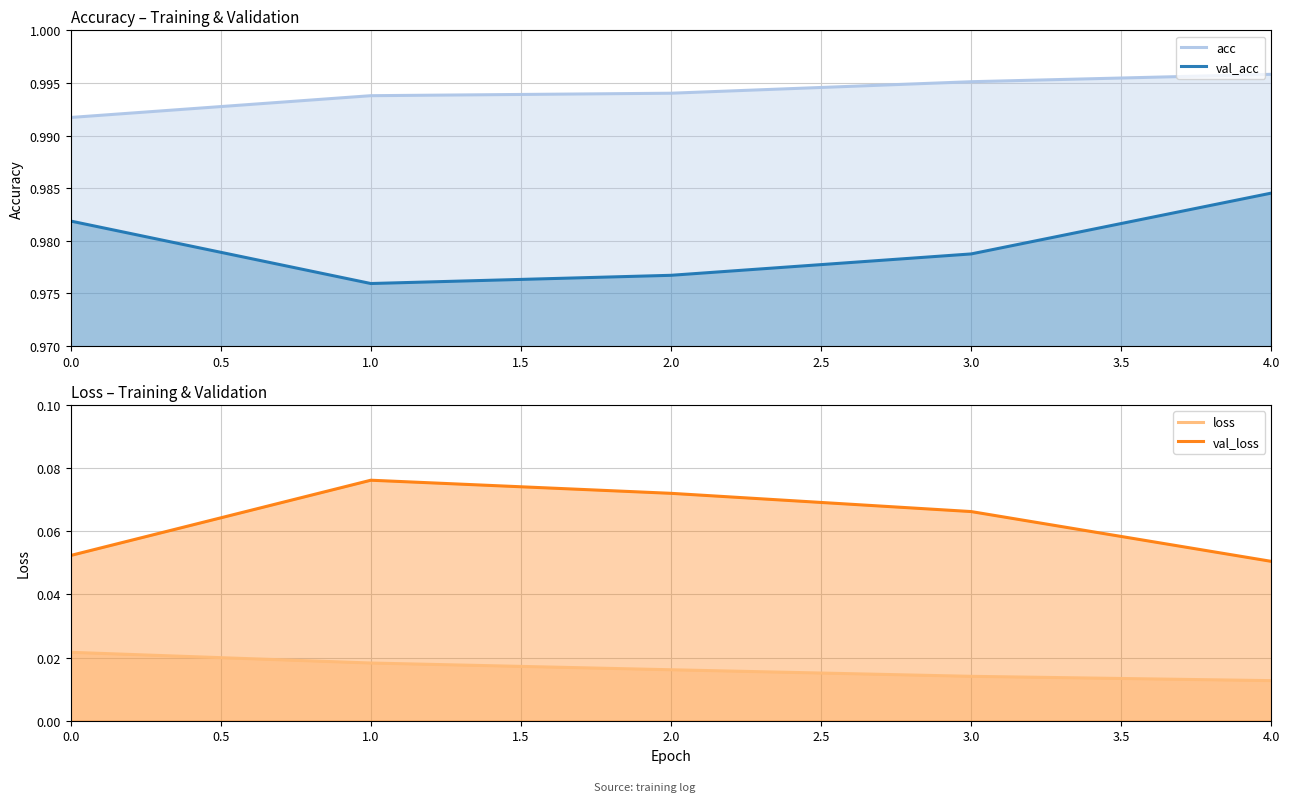

What is the average value of the val_acc series?

1.0